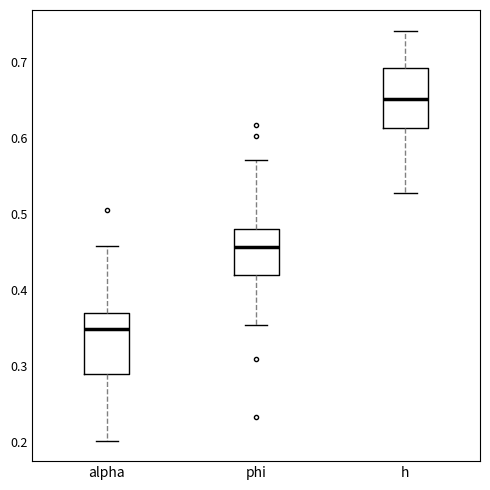

Where does the upper whisker of the box for h end on the y-axis? The values are not printed on the chart, so give them approximately, as read against the axis.

0.74